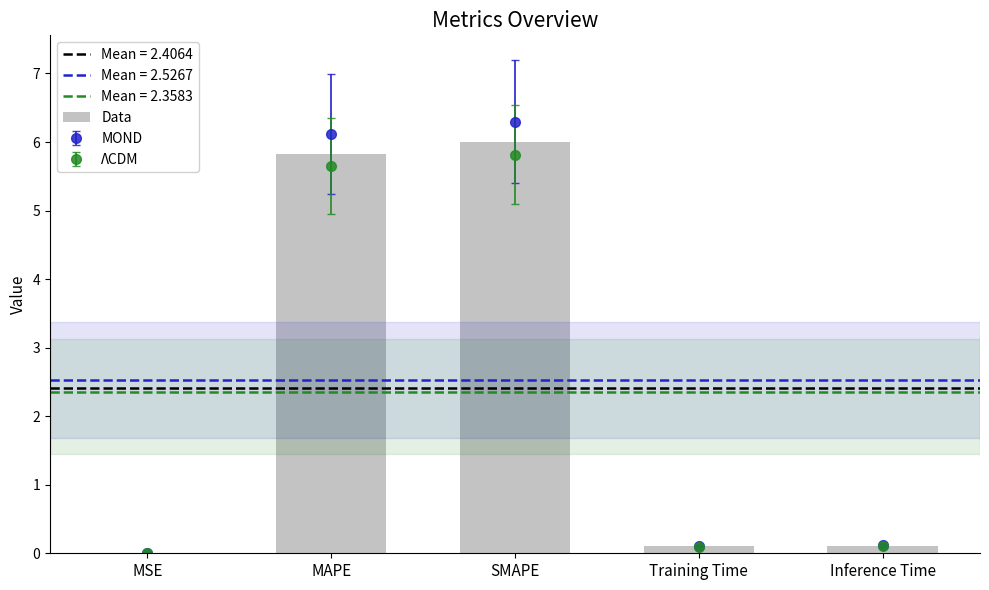

The value at MSE is 0.0. True or false?

False